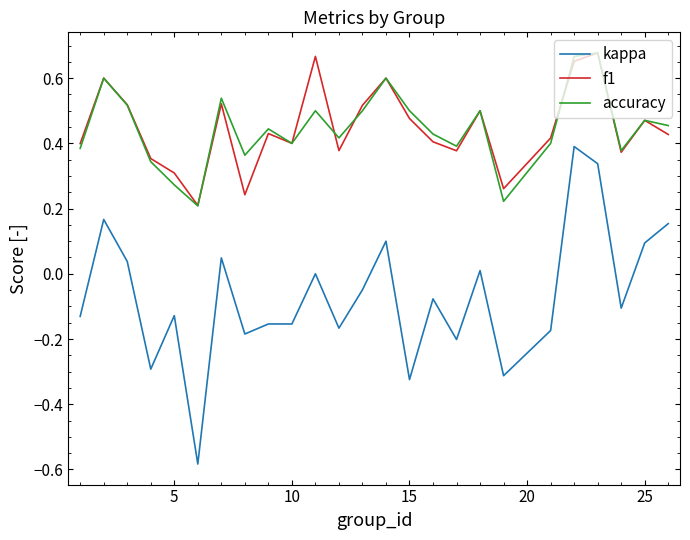

True or false: f1 and kappa cross at least once.

False